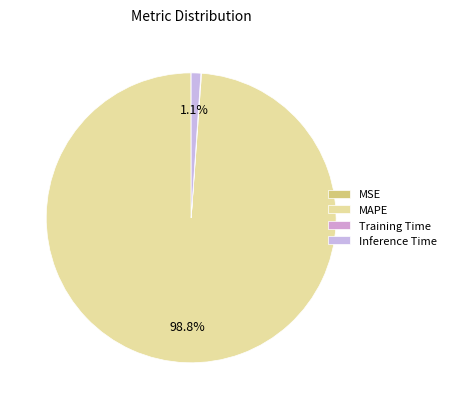

To the nearest percent, what is the difference between the largest and smallest slice percentages?

99%